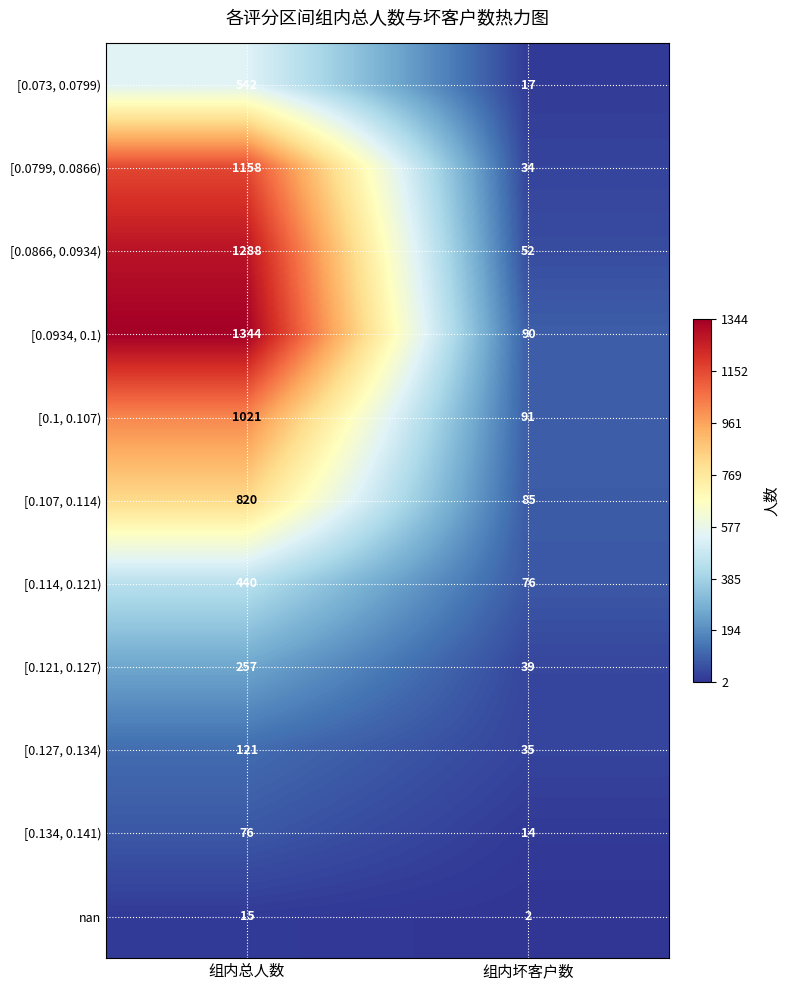

What is the spread (max minus min) of values at 组内坏客户数?

89